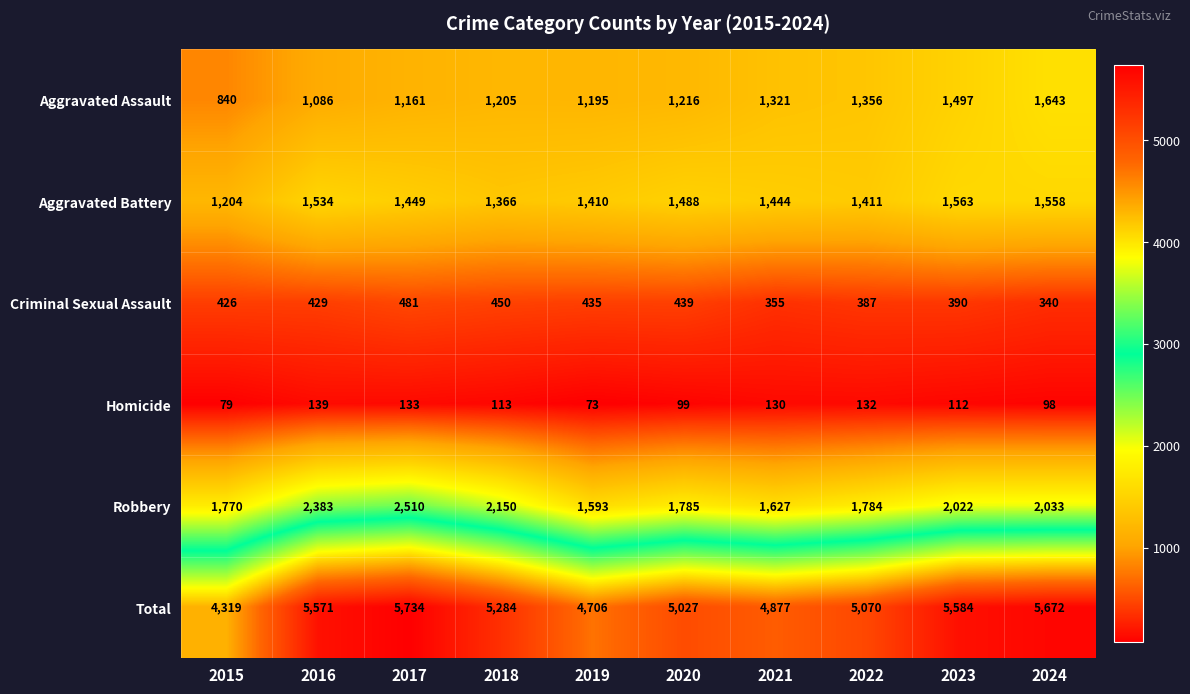

Rank the series at 2020 from highest to lowest value.

Total, Robbery, Aggravated Battery, Aggravated Assault, Criminal Sexual Assault, Homicide